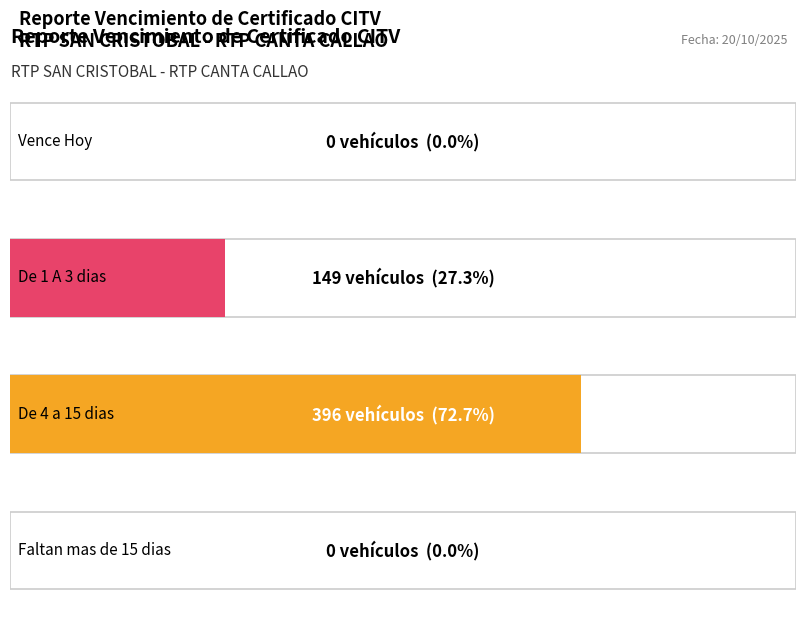

The value at 1 is 149. True or false?

True